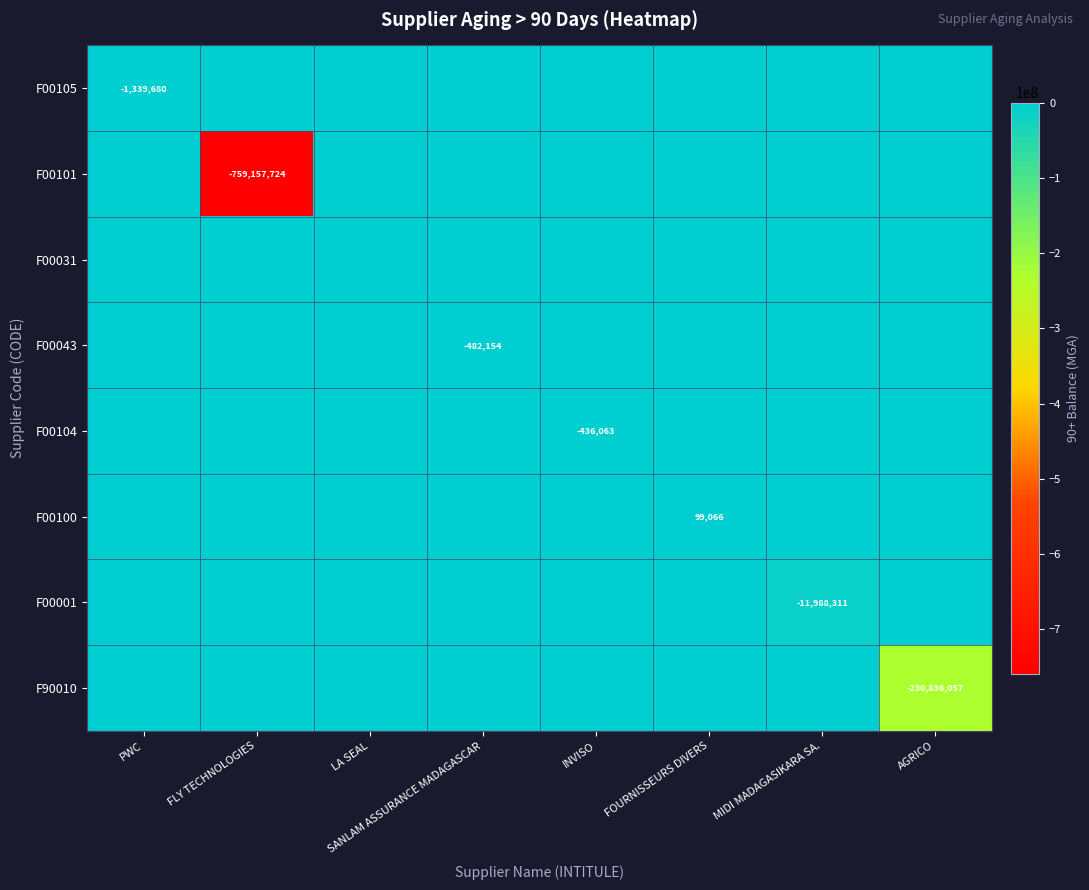

Rank the series at MIDI MADAGASIKARA SA. from highest to lowest value.

F00105, F00101, F00031, F00043, F00104, F00100, F90010, F00001